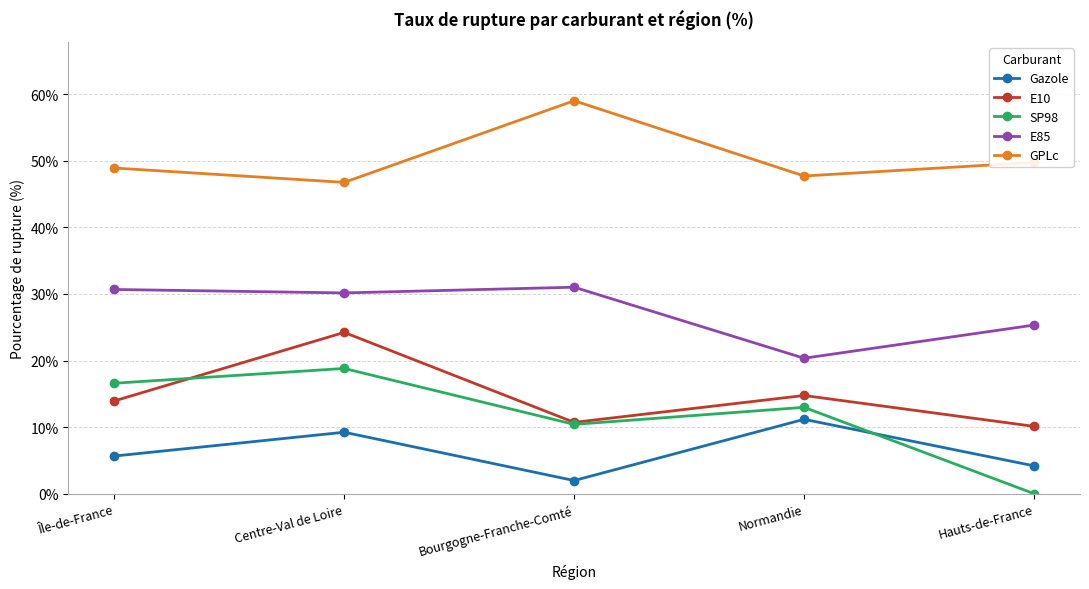

Reading left to right, extract all data points from this chart.

Gazole: 5.7	9.2	2.0	11.2	4.2
E10: 13.9	24.2	10.7	14.8	10.1
SP98: 16.6	18.8	10.4	13.0	0.0
E85: 30.7	30.2	31.0	20.4	25.3
GPLc: 48.9	46.8	59.0	47.7	49.8